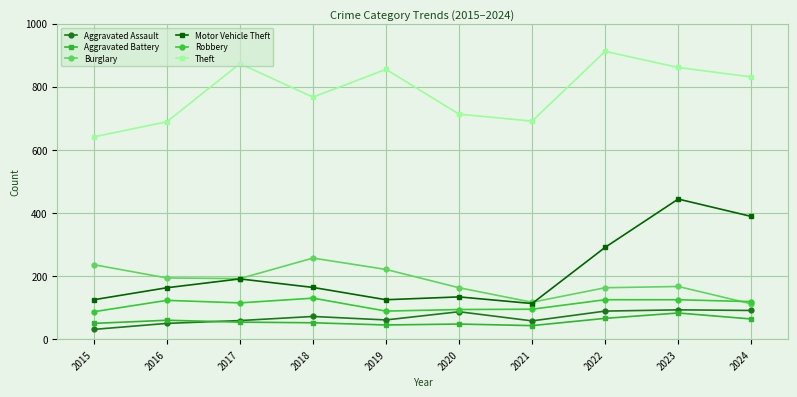

Which label corresponds to the largest value in the chart?

2022